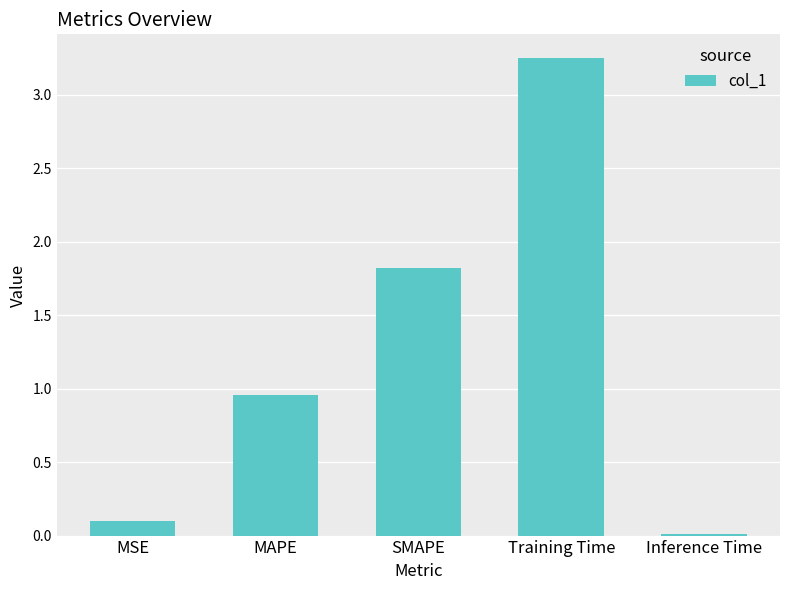

What is the change in value from SMAPE to Inference Time?

-1.8